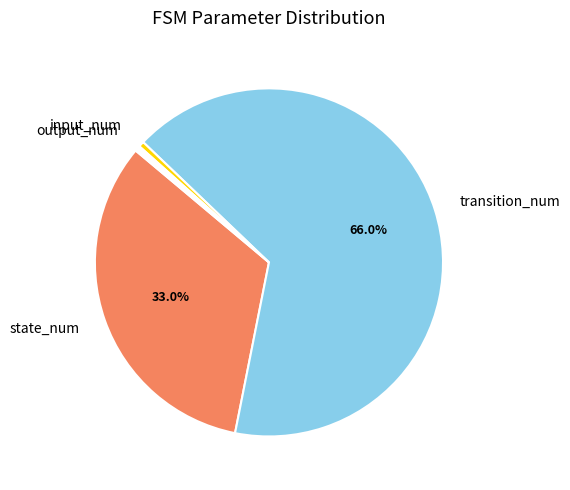

Which slice represents more than half of the pie?

transition_num